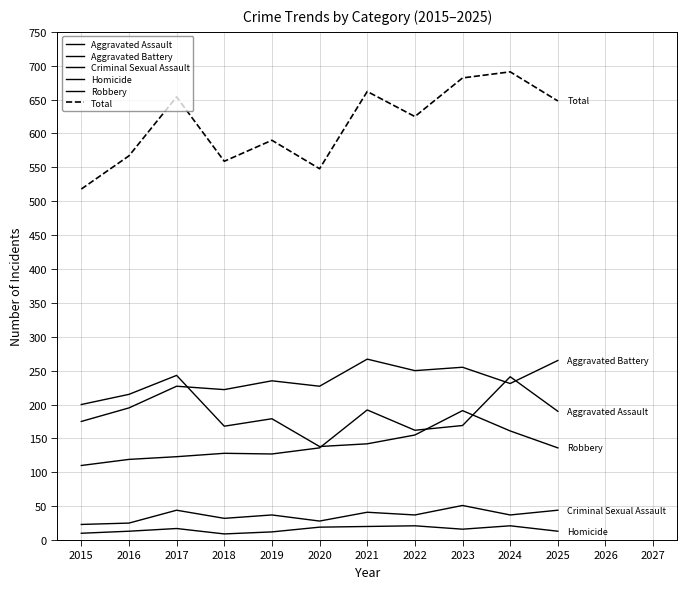

Does the chart have visible grid lines?

Yes